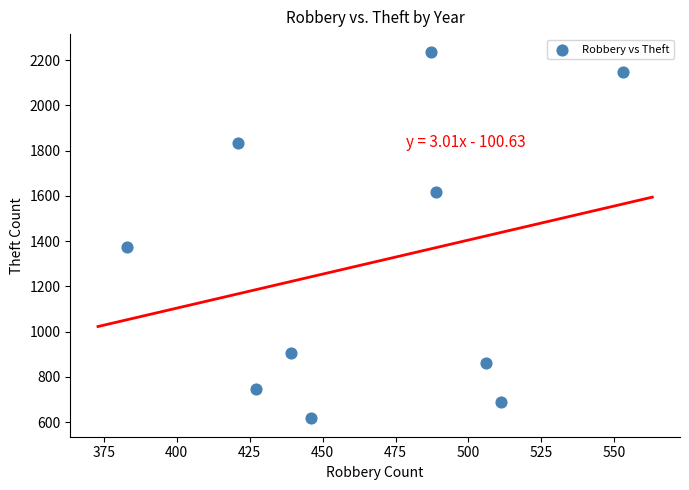

What Y value in the scatter plot is closest to 1425?

1374